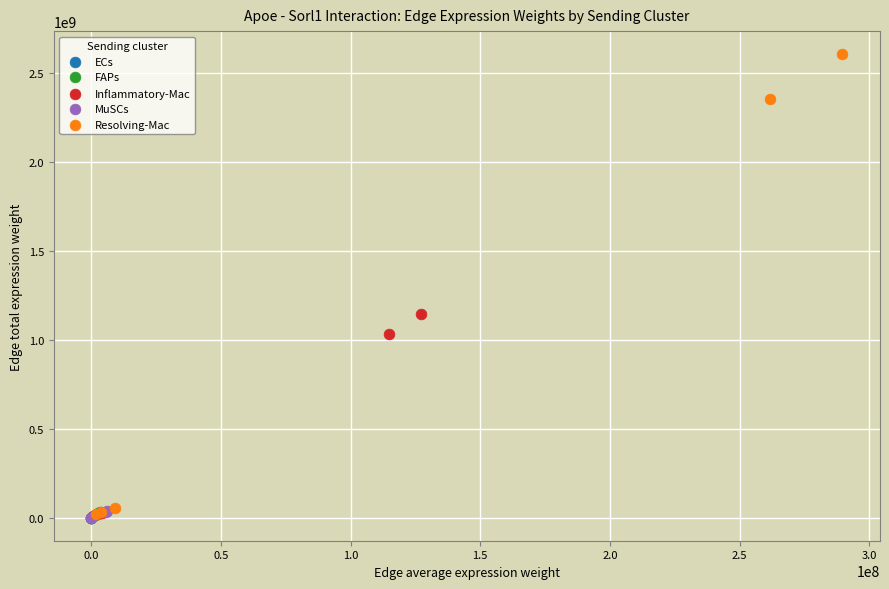

Which series reaches the maximum Y coordinate?

Resolving-Mac